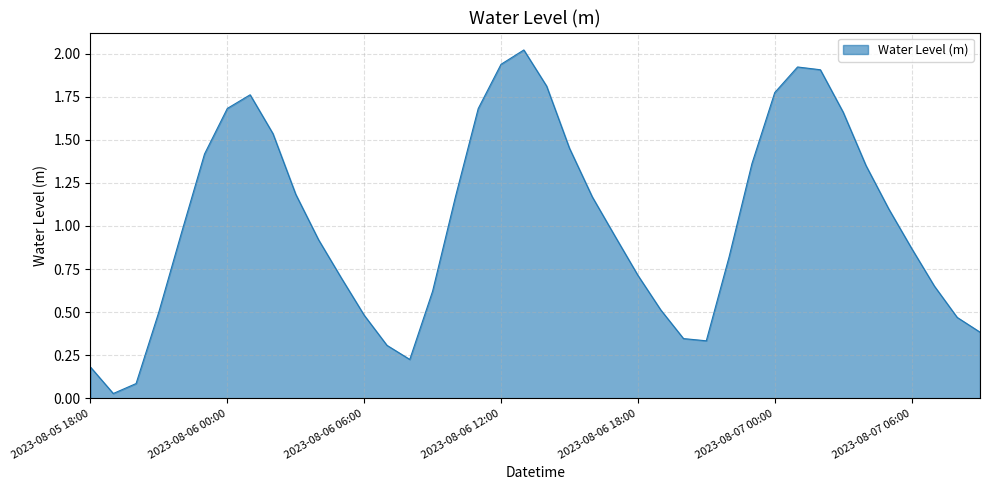

What is the sum of all values?

41.0